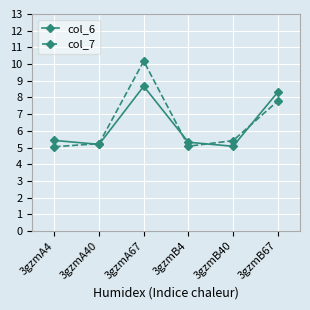

Which series changed the most between 3gzmA40 and 3gzmB67?

col_6